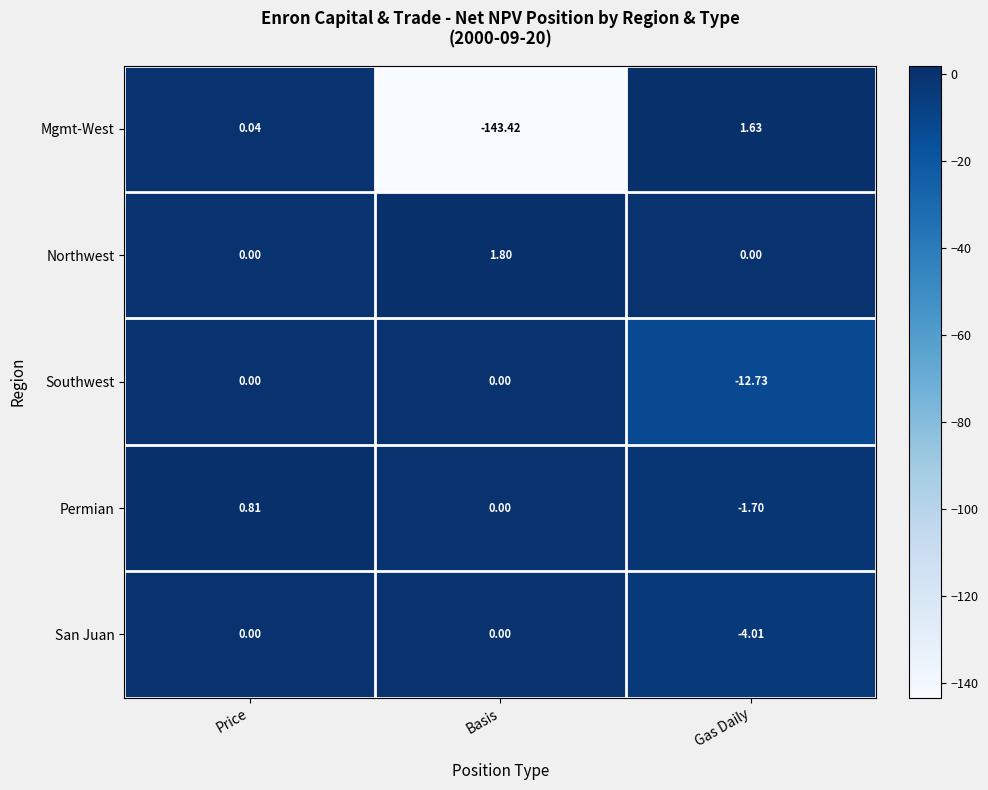

Which series has the widest spread of values?

Mgmt-West